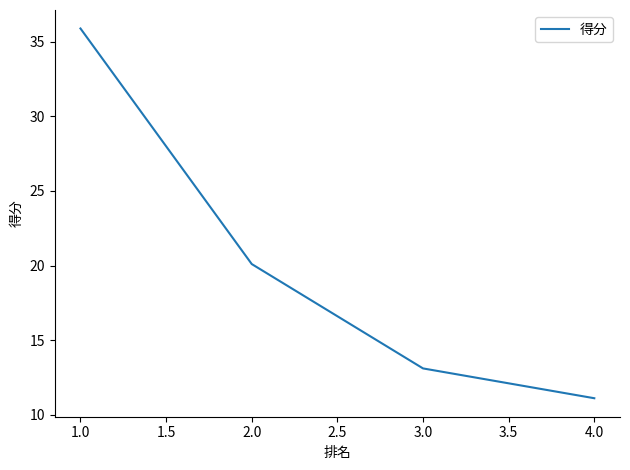

At which category does the chart reach its minimum across all series?

4.0